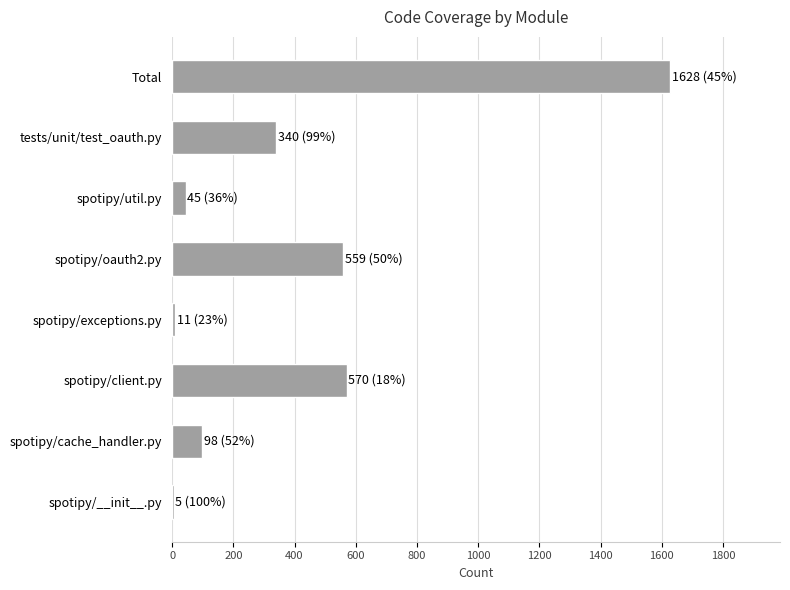

What is the maximum value shown in the chart?

1628